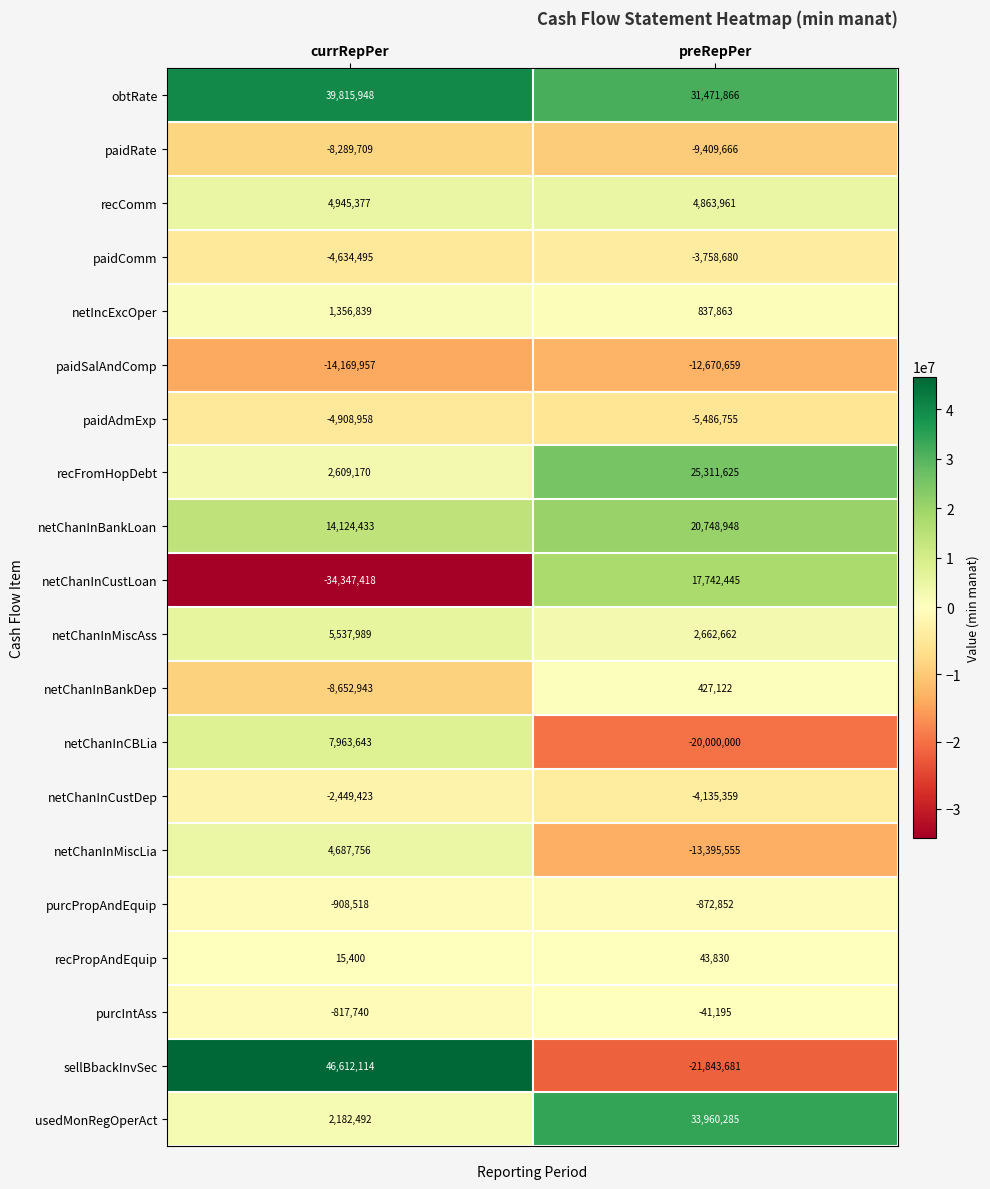

Is the value of netIncExcOper at currRepPer greater than the value of recFromHopDebt at currRepPer?

No